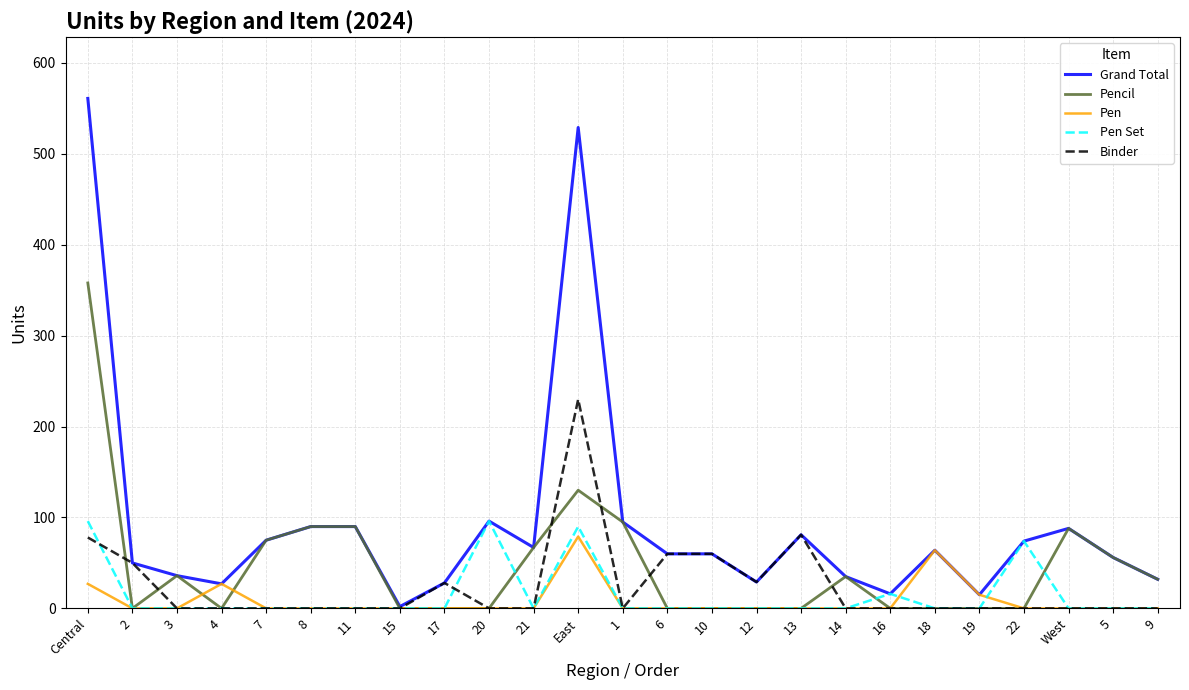

True or false: Pencil has more than 2 points higher than both neighbors.

True